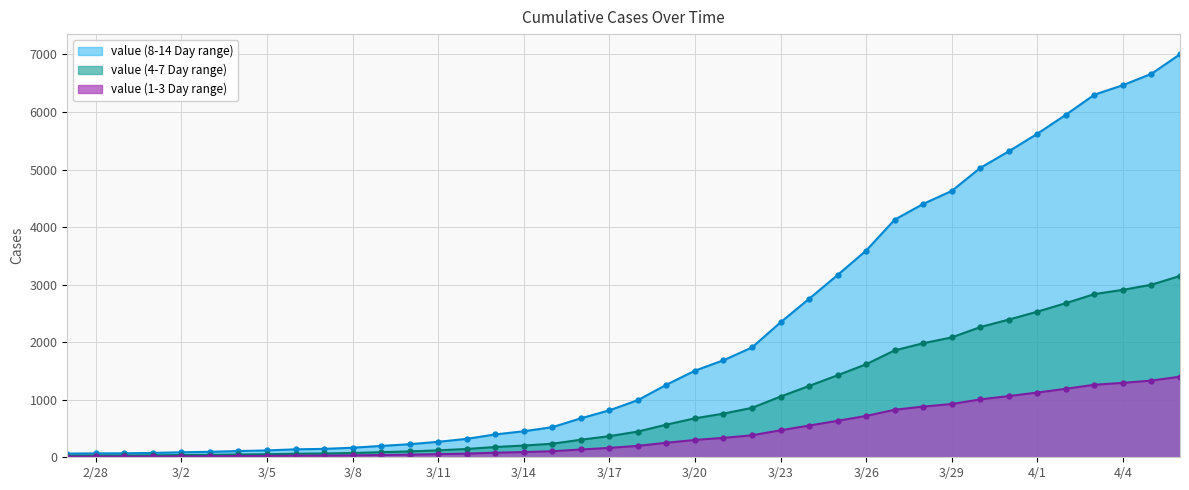

Read the value at 2020-03-21, to the nearest 100.

1700